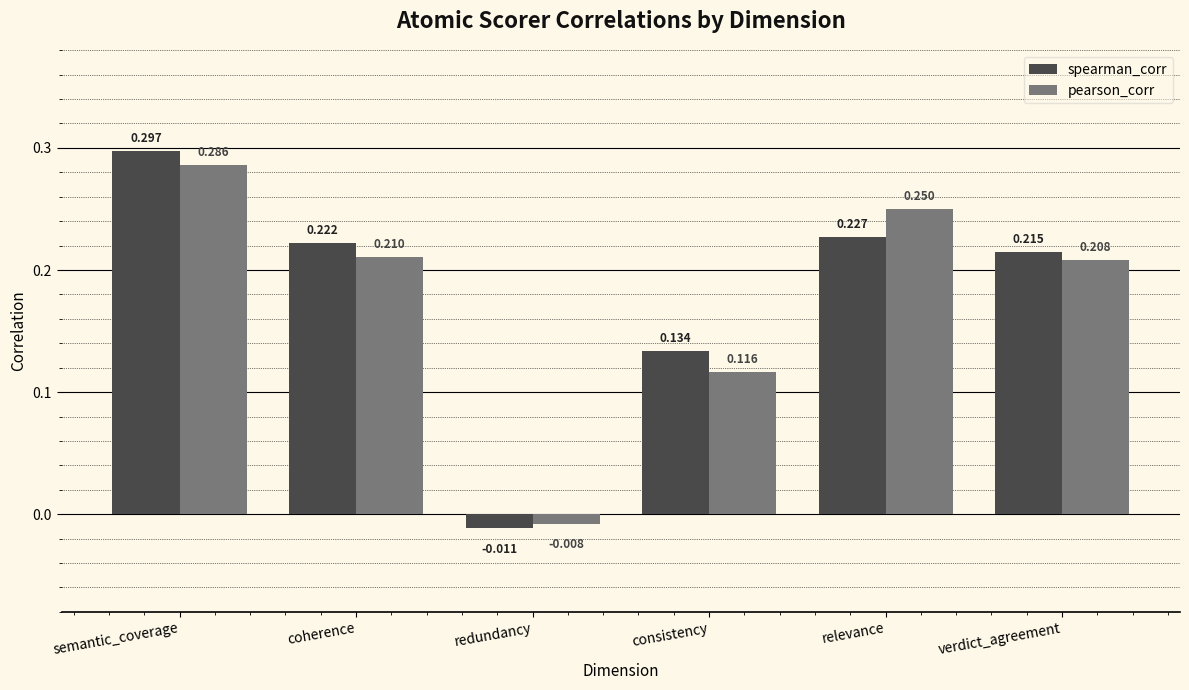

Which series has the widest spread of values?

spearman_corr